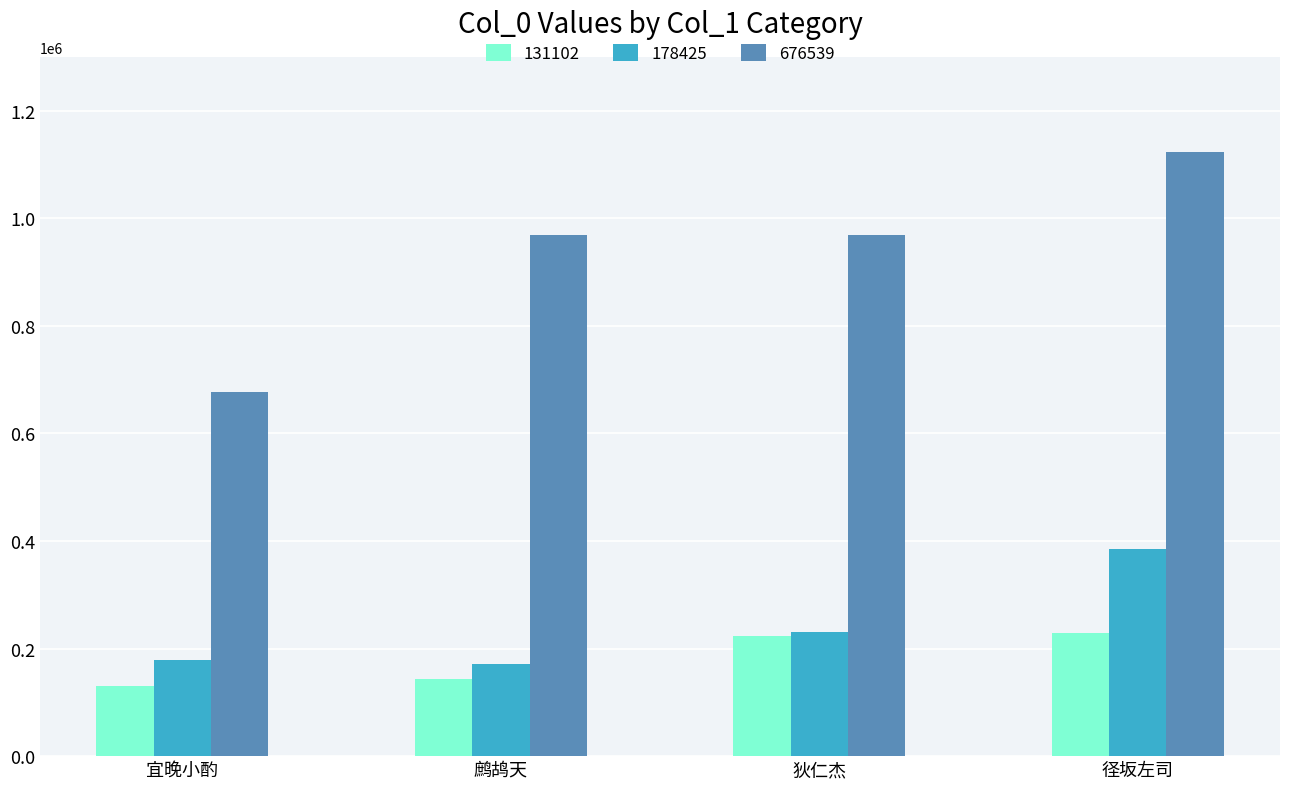

Which series has the widest spread of values?

676539